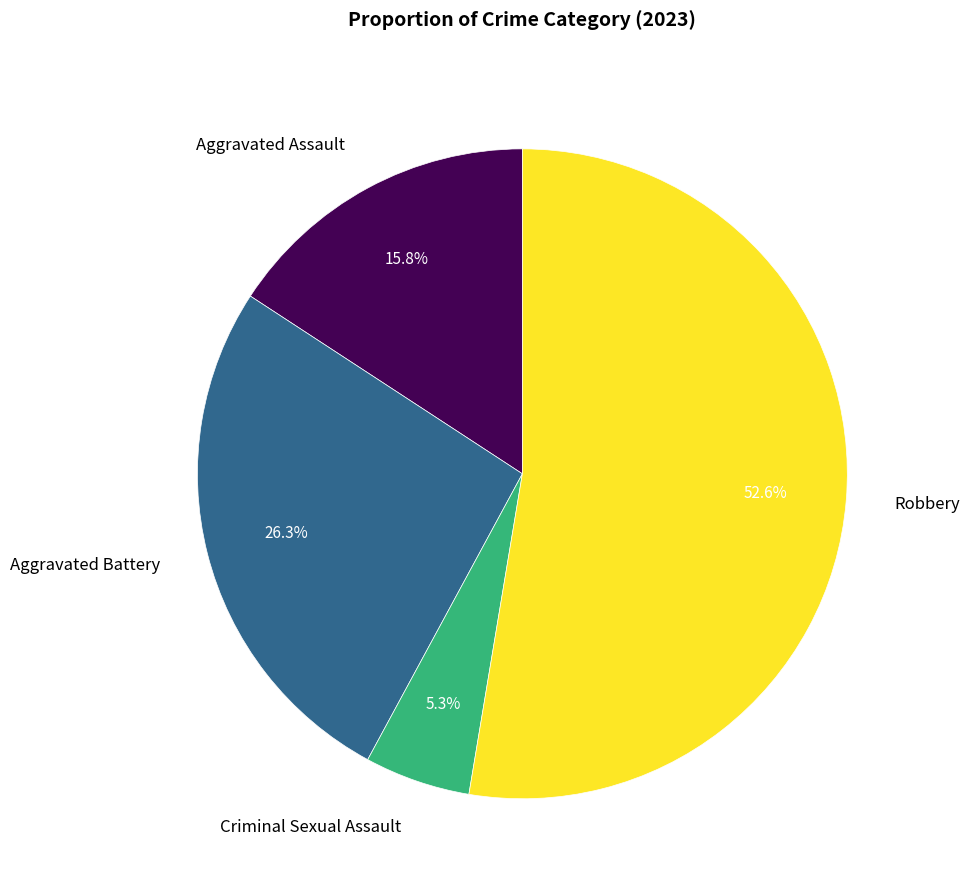

What is the largest slice in the pie chart?

Robbery